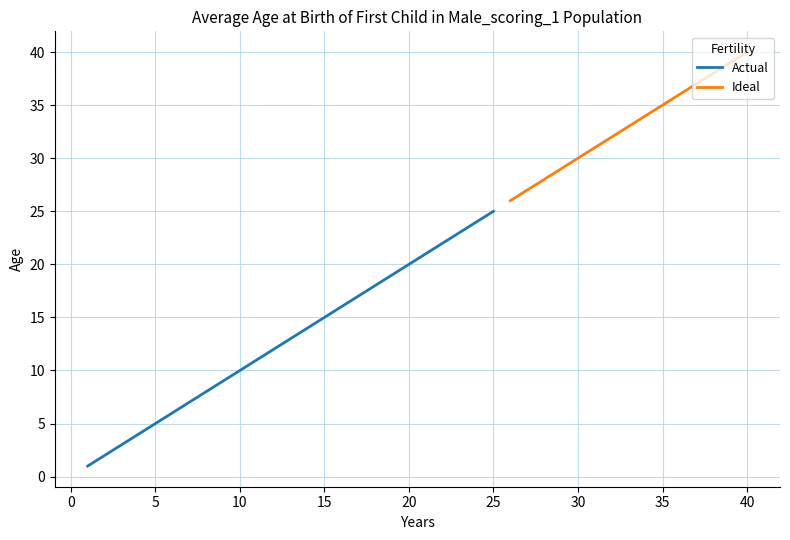

Count the number of data series in this chart.

2